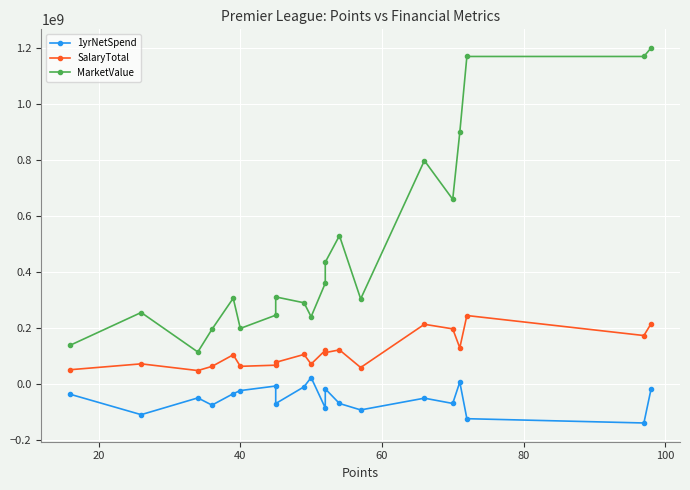

Which series has the largest total across all categories?

MarketValue